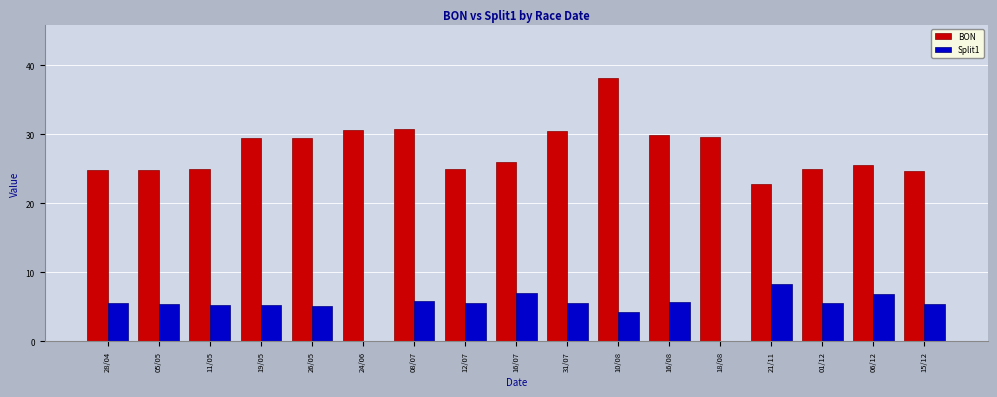

The BON series shows 29.6 at 18/08. True or false?

True